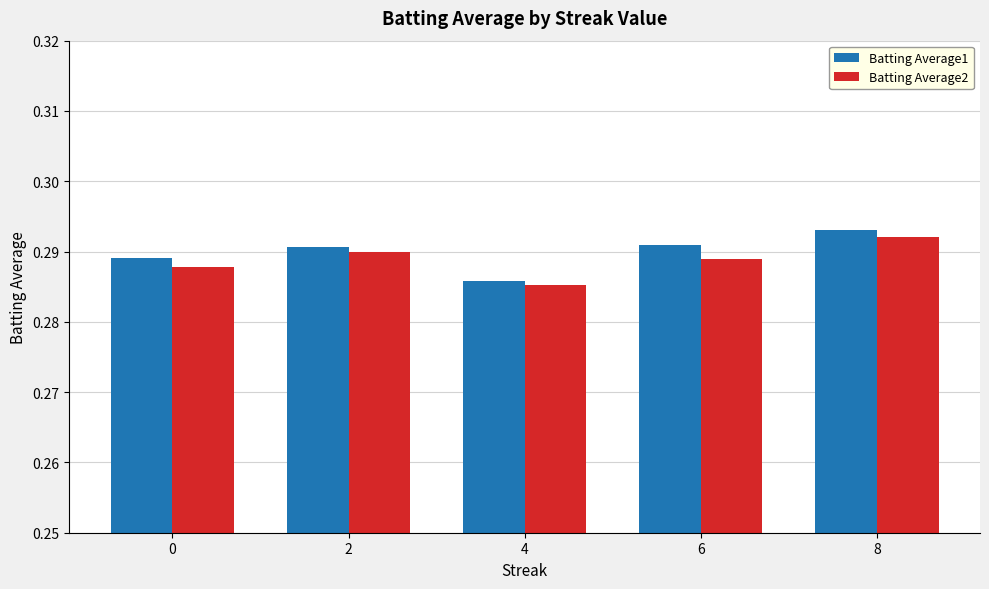

List the series in order of their overall mean, lowest first.

Batting Average2, Batting Average1